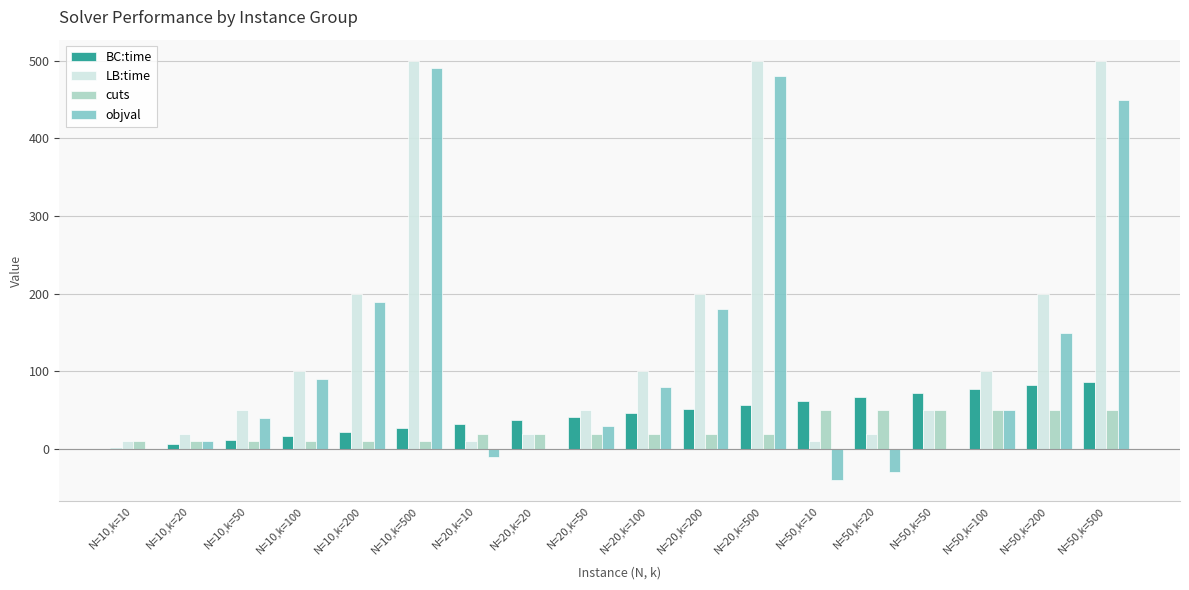

What is the sum of all objval values?

2160